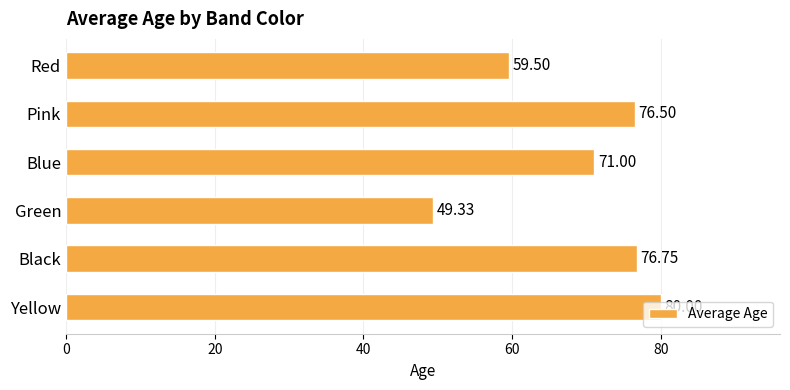

What is the difference between the maximum and second lowest values?

20.5